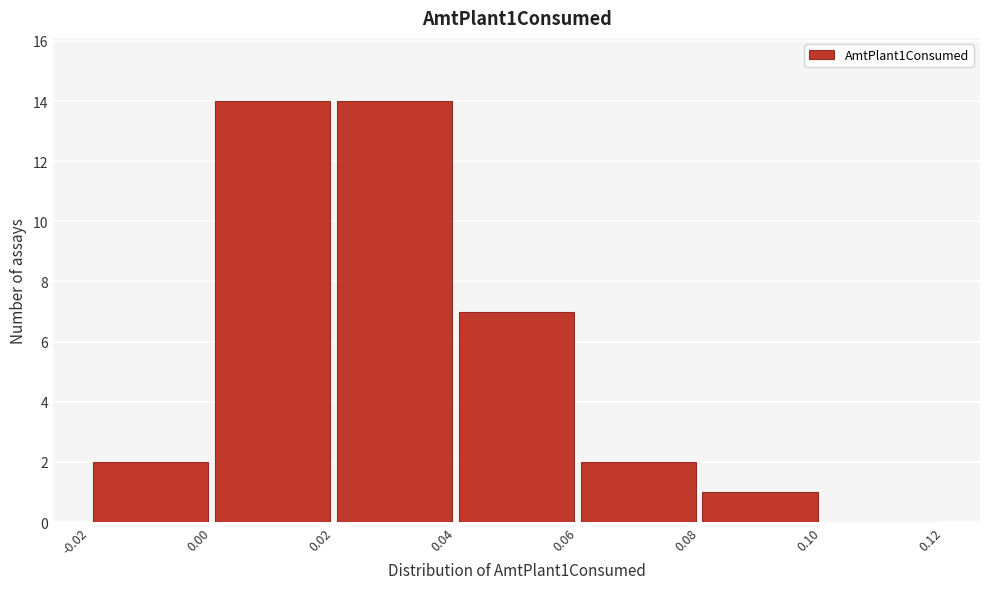

How tall is the bar that spans 0.02 to 0.04 on the x-axis? The values are not printed on the chart, so give them approximately, as read against the axis.

14